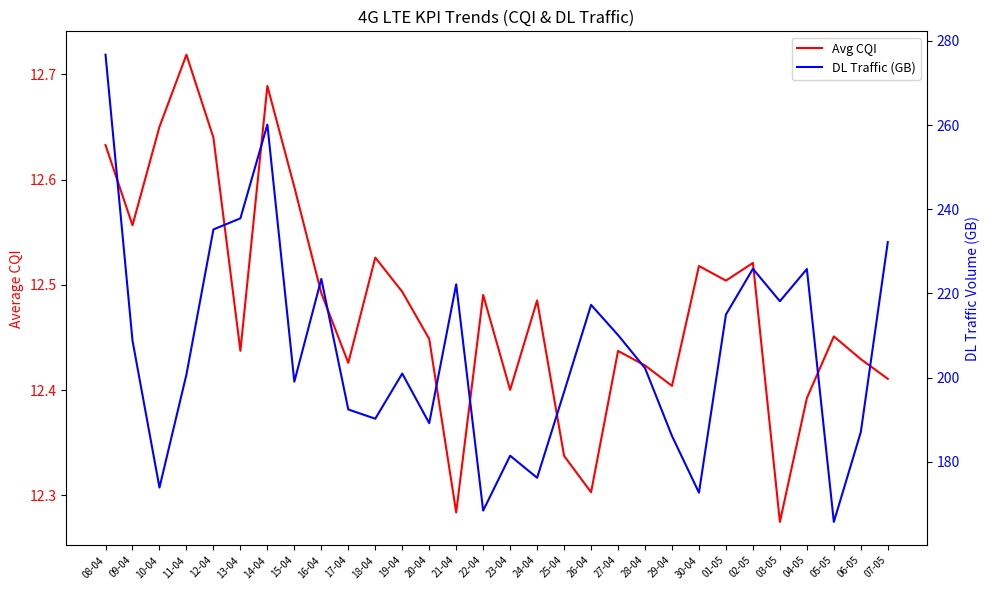

How many interior local valleys does the Avg CQI series have?

9